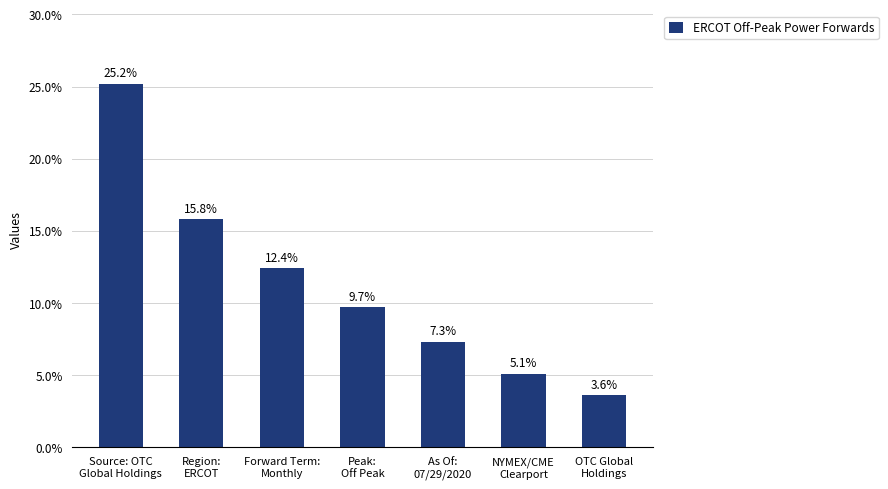

Count the number of categories in the chart.

7